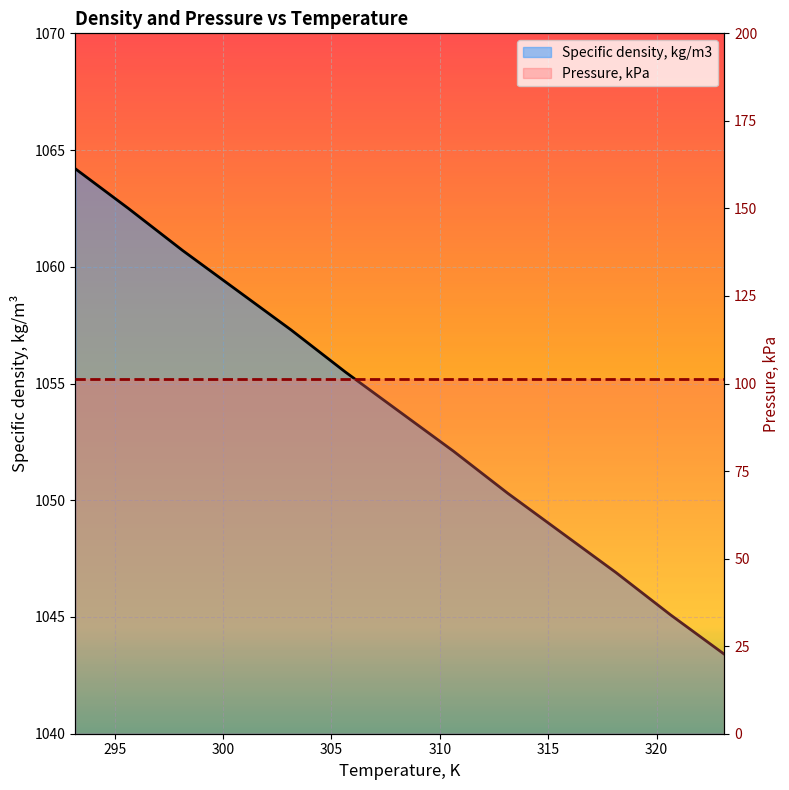

What is the value of the Specific density, kg/m3 point at the 1st from the left?

1064.2